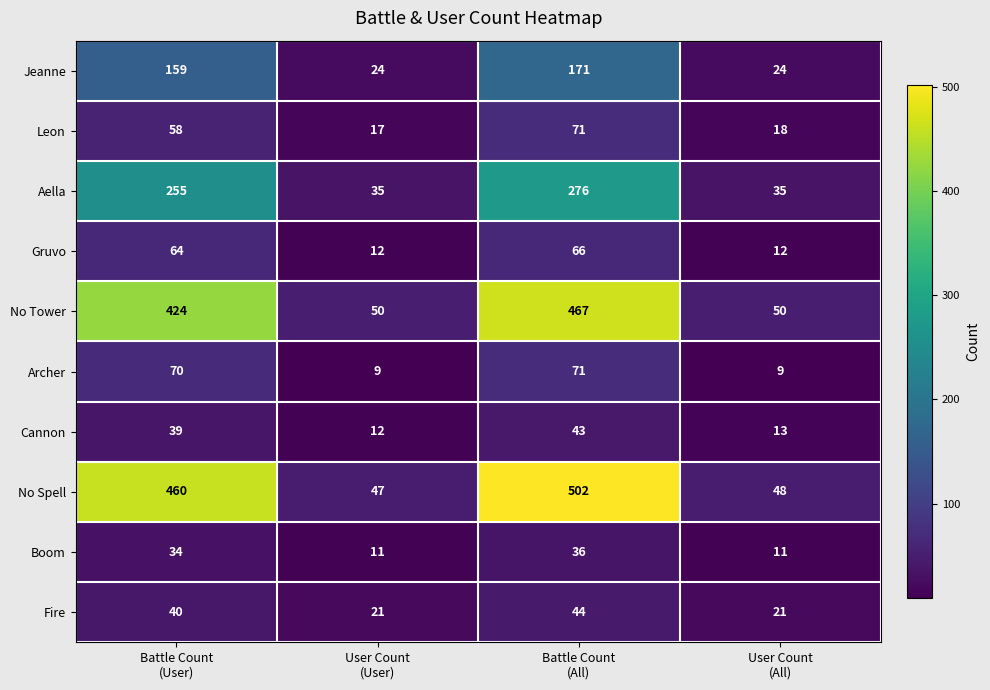

Which series has the largest range (max minus min)?

No Spell